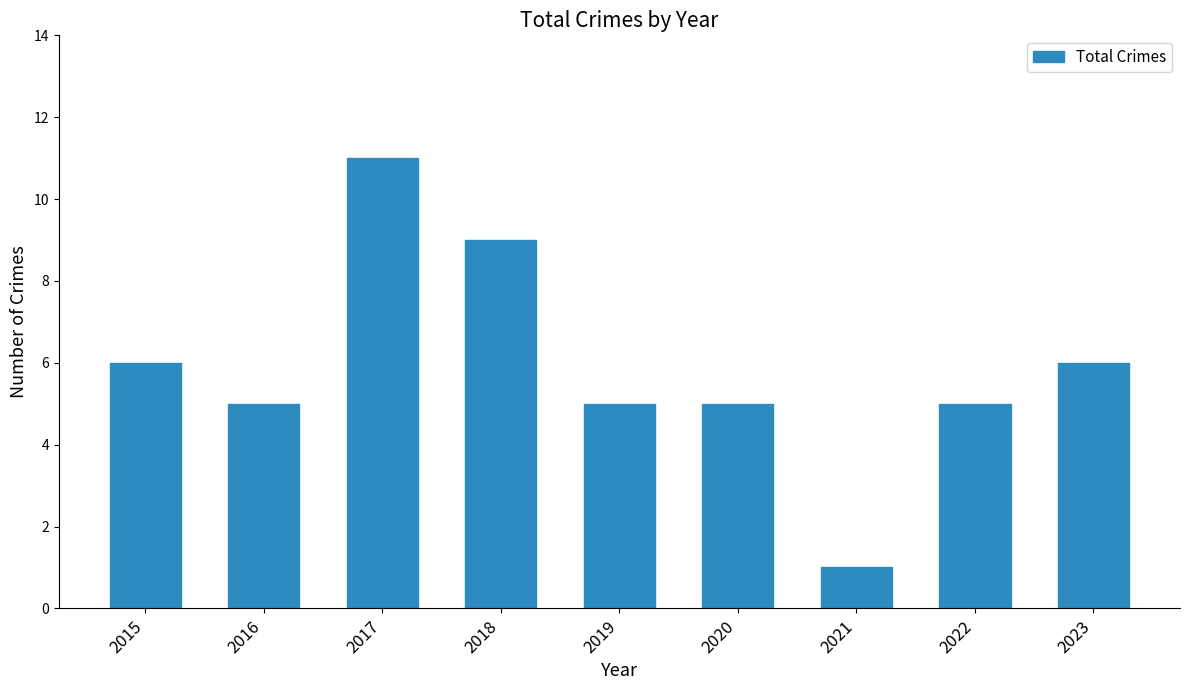

Which has a higher value, 2017 or 2023?

2017